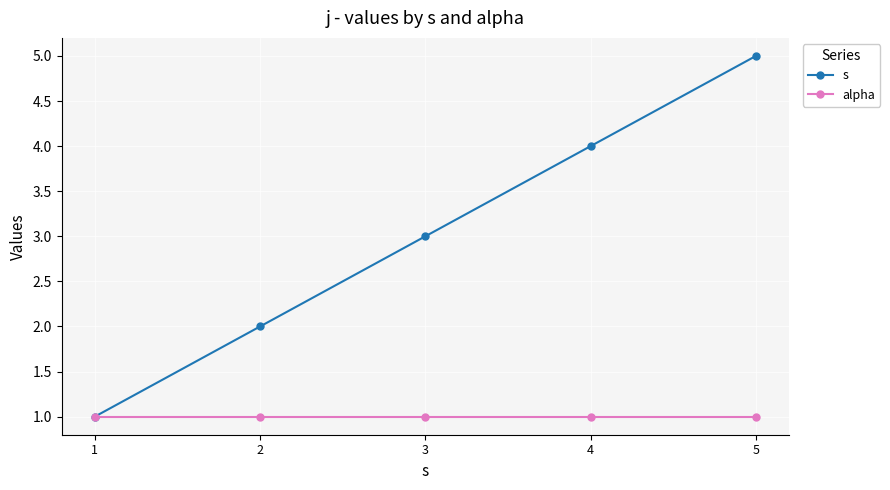

List the series in order of their overall mean, highest first.

s, alpha